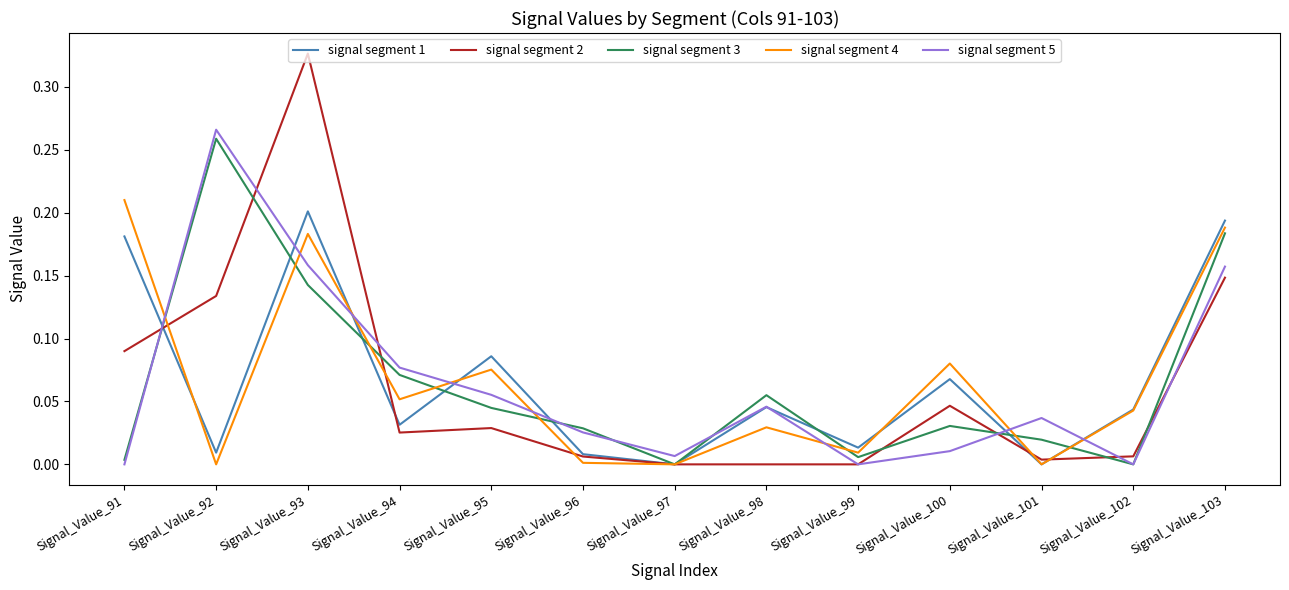

Where do signal segment 5 and signal segment 4 first cross each other?

Signal_Value_91 and Signal_Value_92